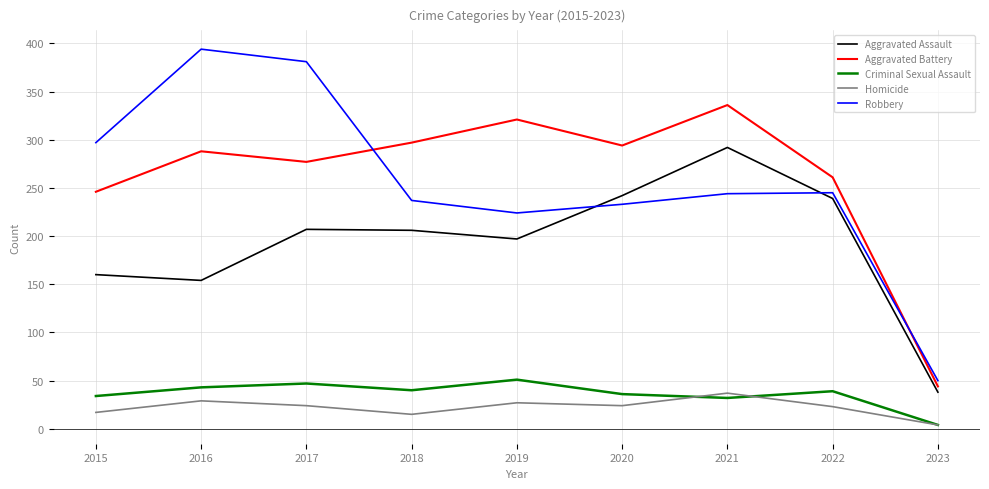

What is the lowest value of the Homicide series?

4